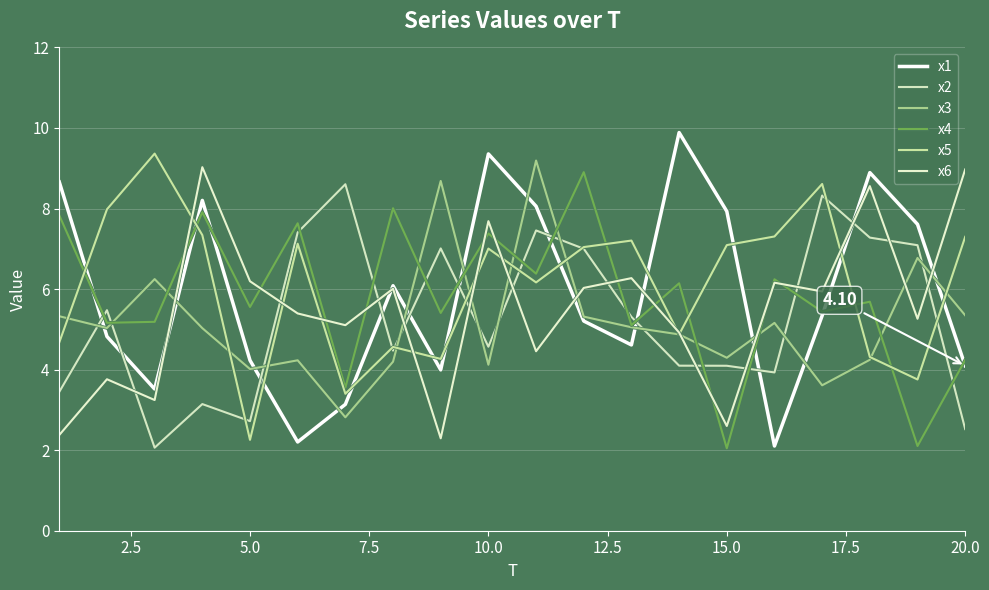

True or false: x3 and x1 cross at least once.

True